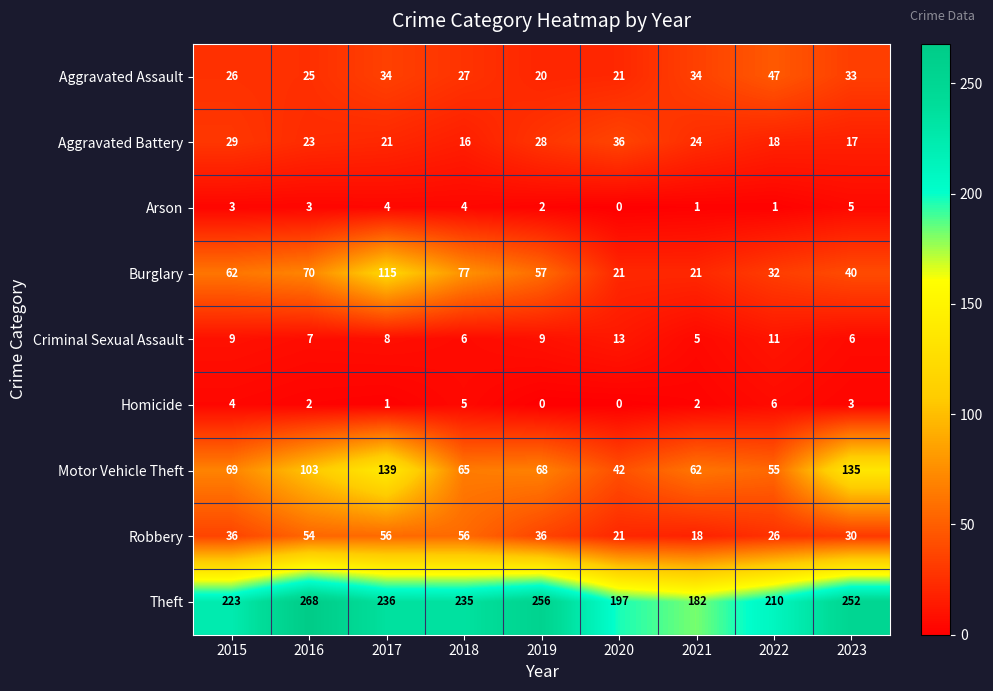

At which label is Arson closest to 2?

2019